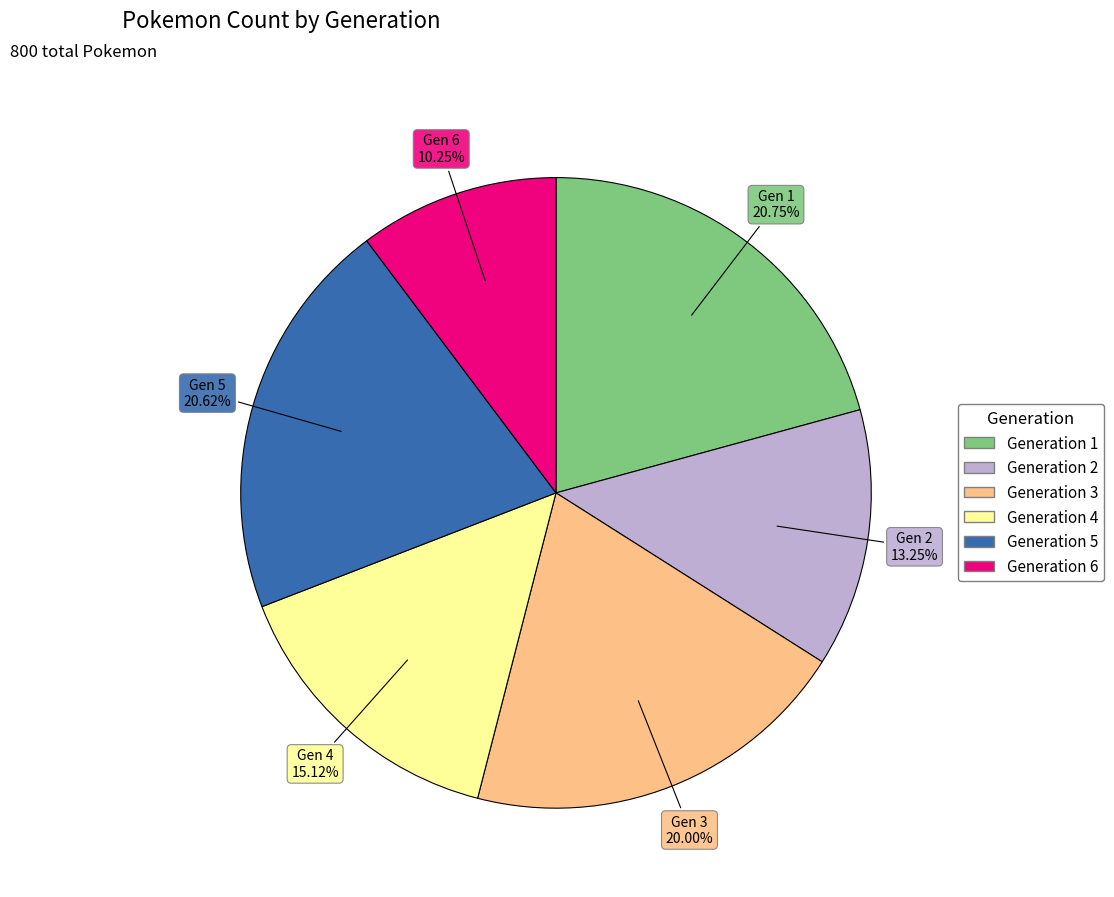

Which slice is the smallest?

Generation 6